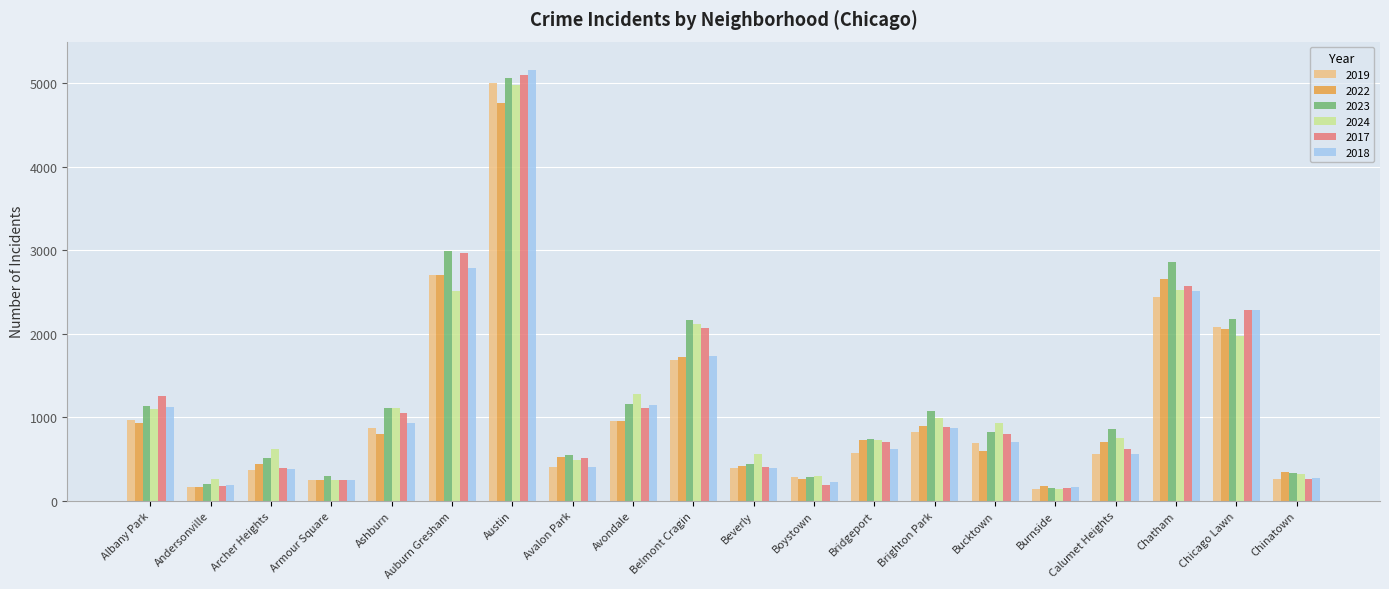

Which series has the widest spread of values?

2018